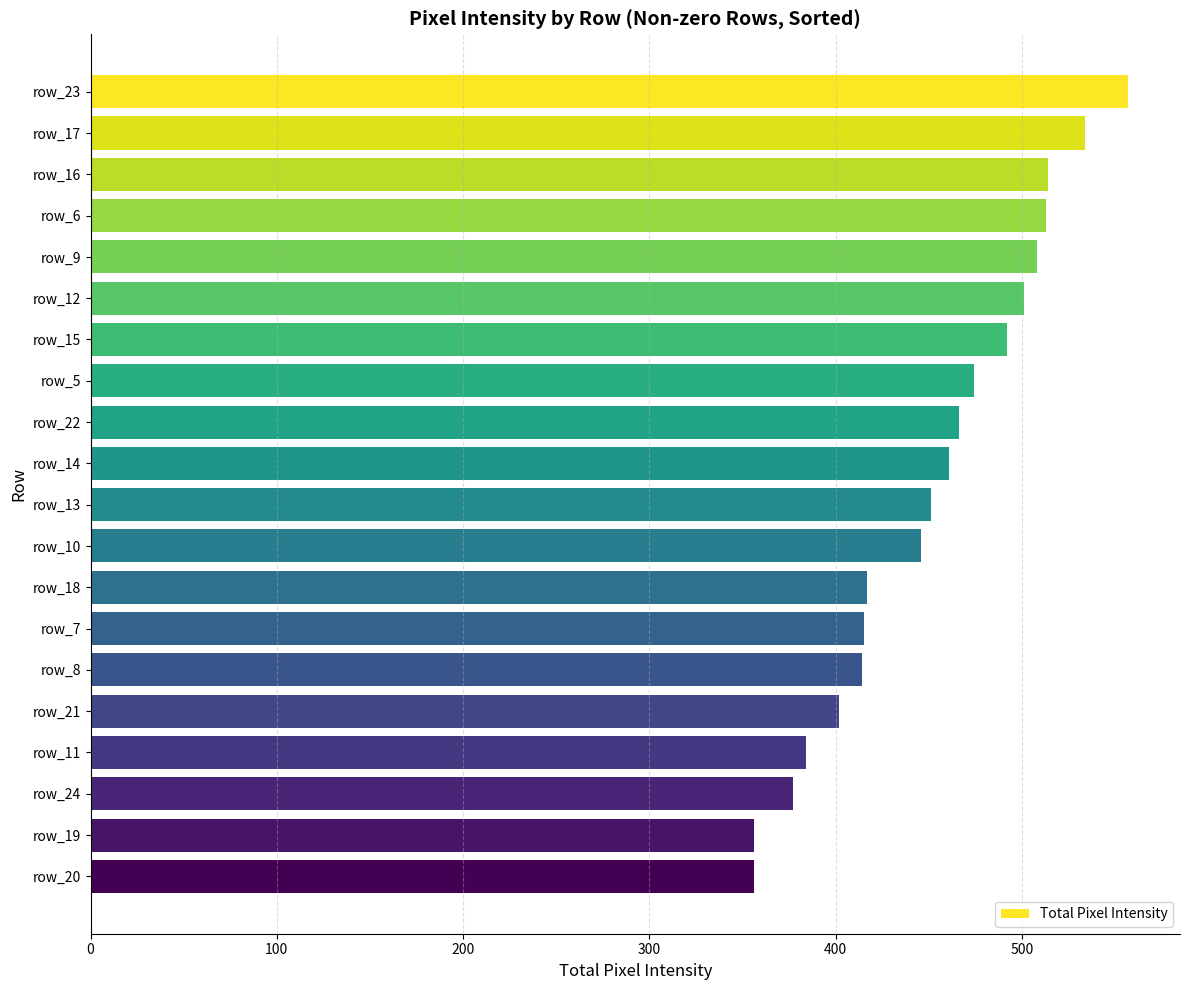

What is the average value?

452